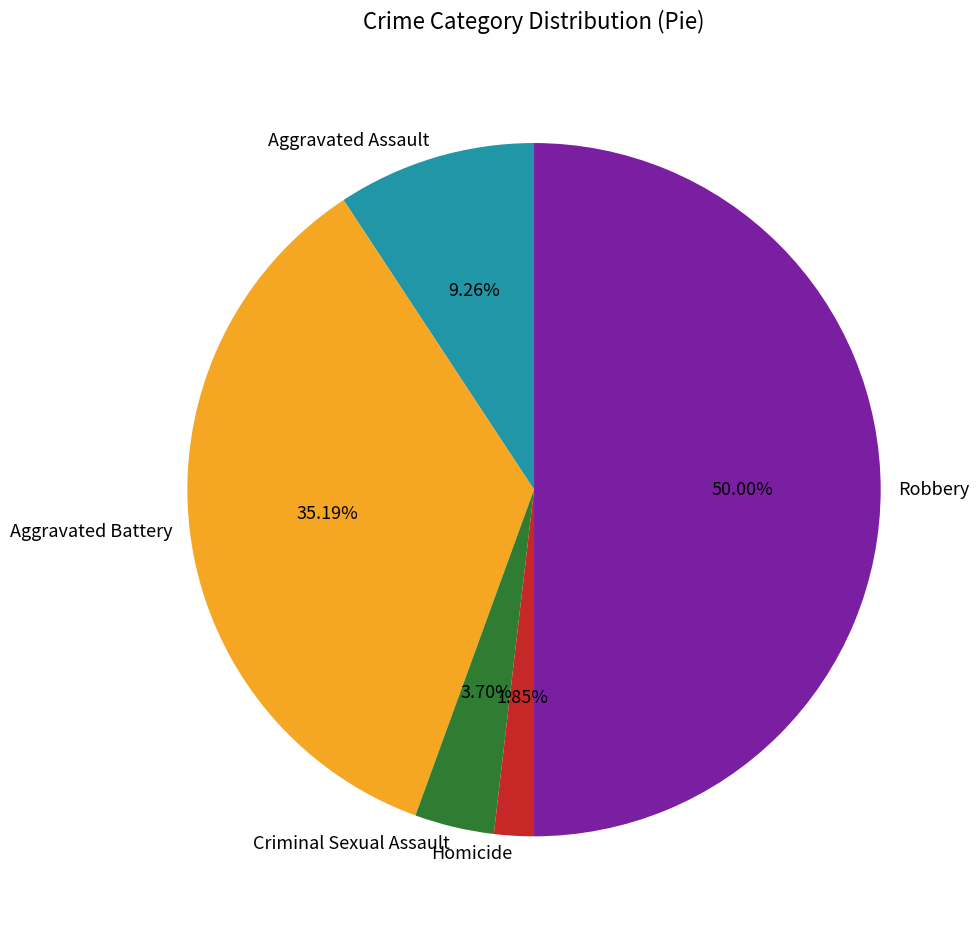

To the nearest percent, what is the difference between the largest and smallest slice percentages?

48%